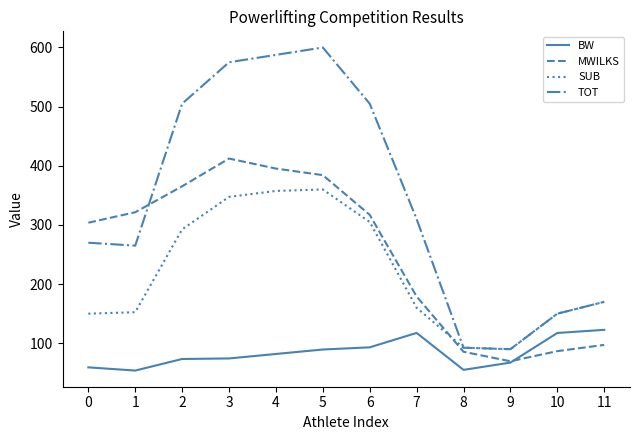

True or false: BW and TOT intersect in this chart.

False